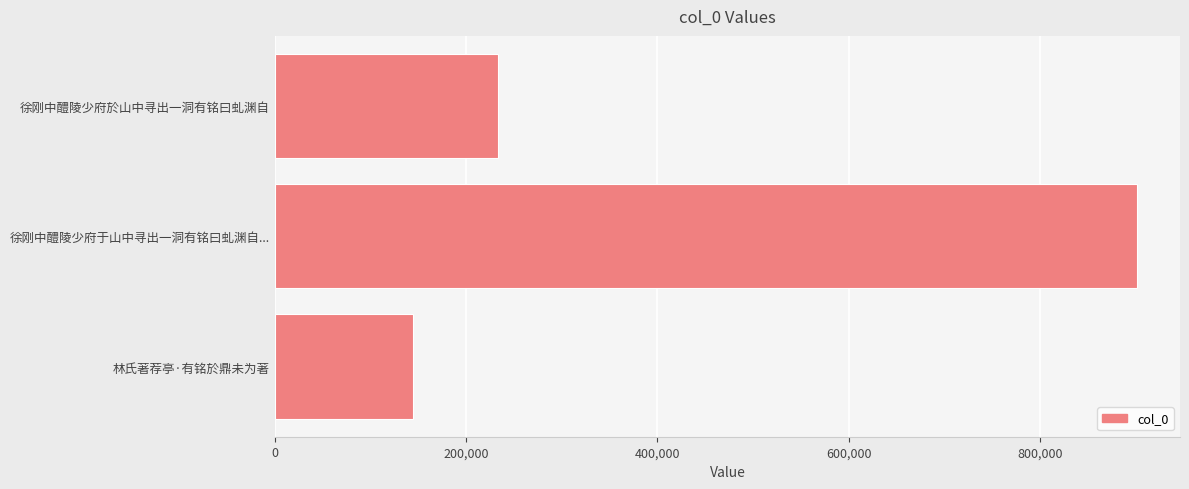

How many series are shown in this chart?

1